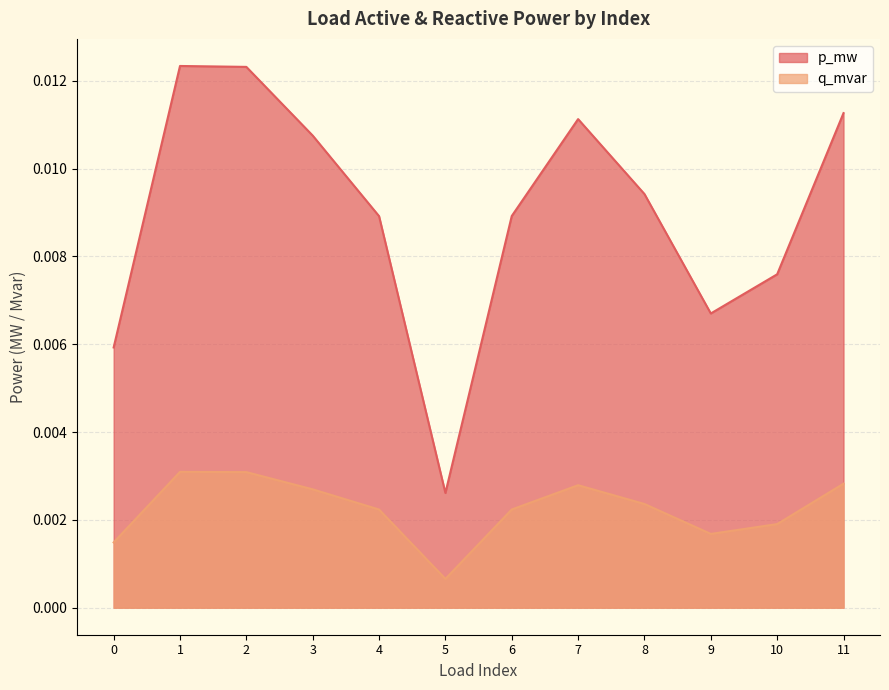

Which series has the widest spread of values?

p_mw